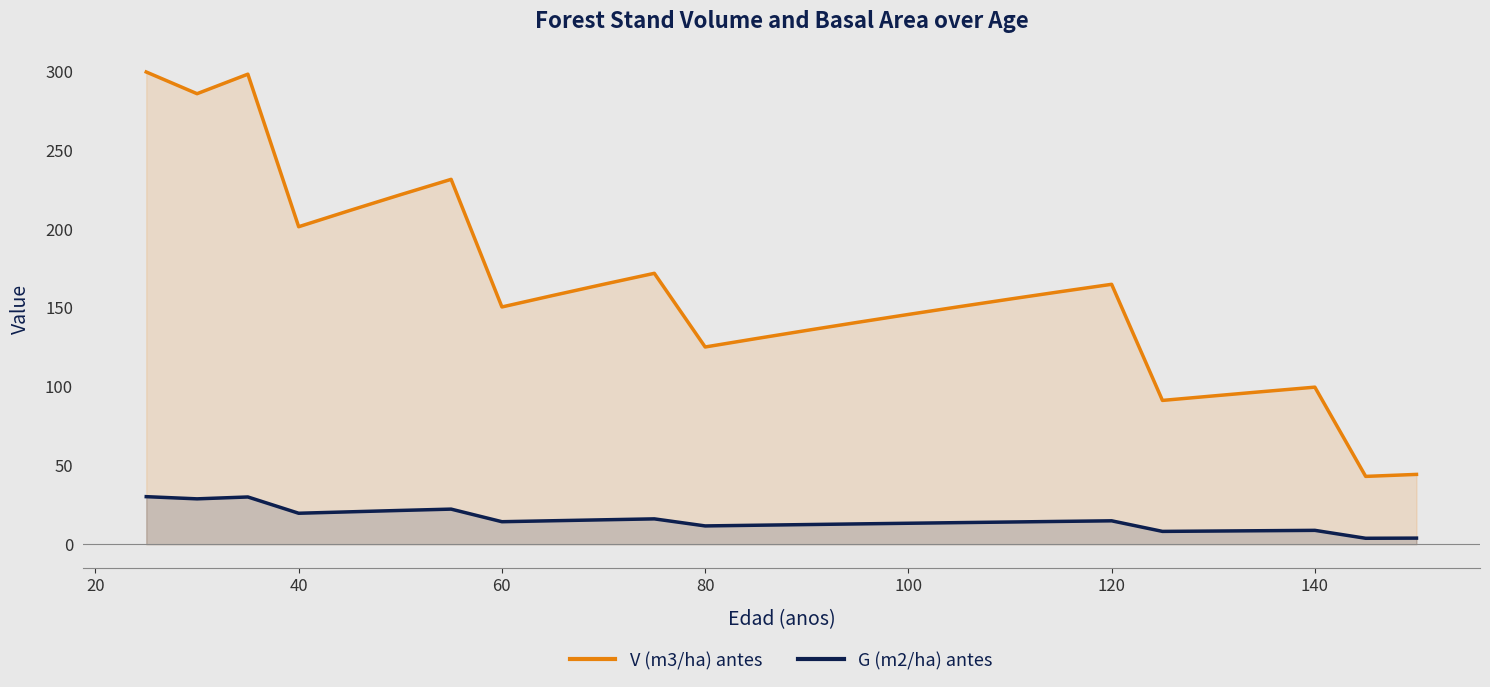

How many interior local valleys does the V (m3/ha) antes series have?

6